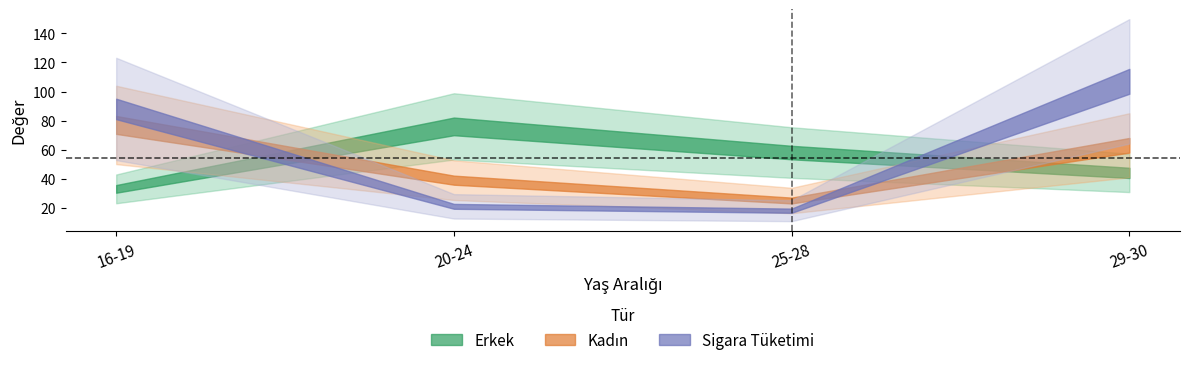

How many data points in Kadın are less than 63?

2